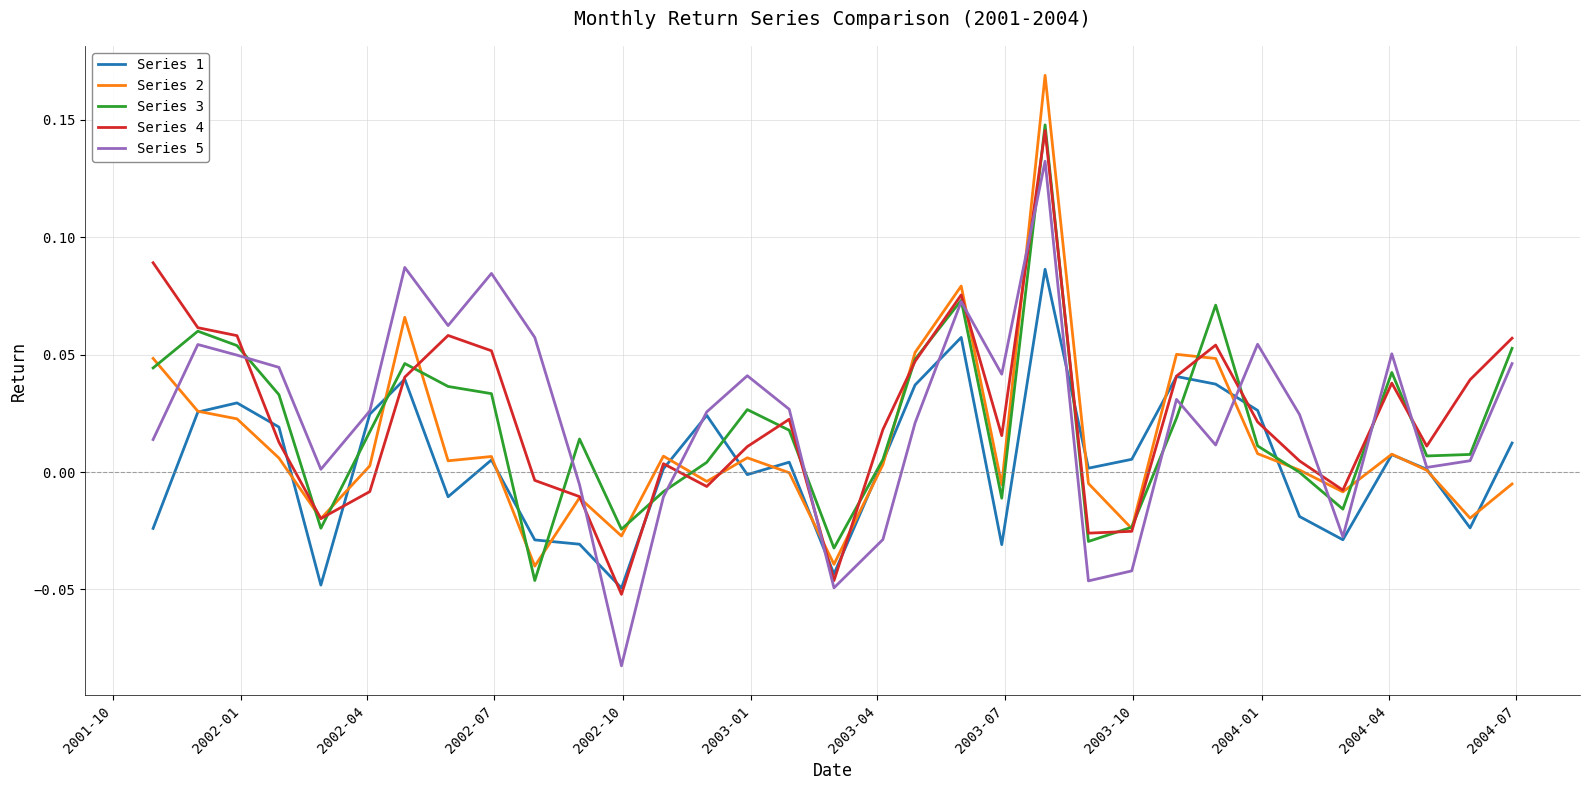

Is this an area chart (filled region under the line)?

No